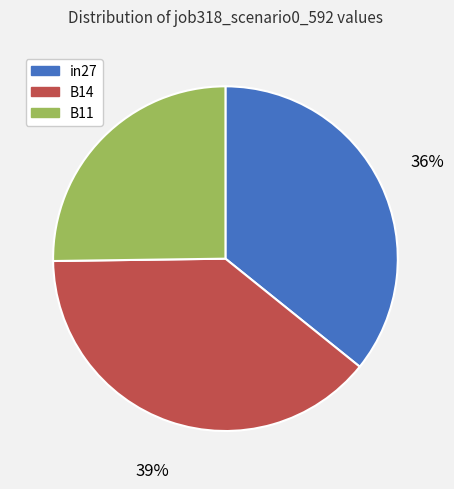

Is it true that B14 is 46% of the pie?

False